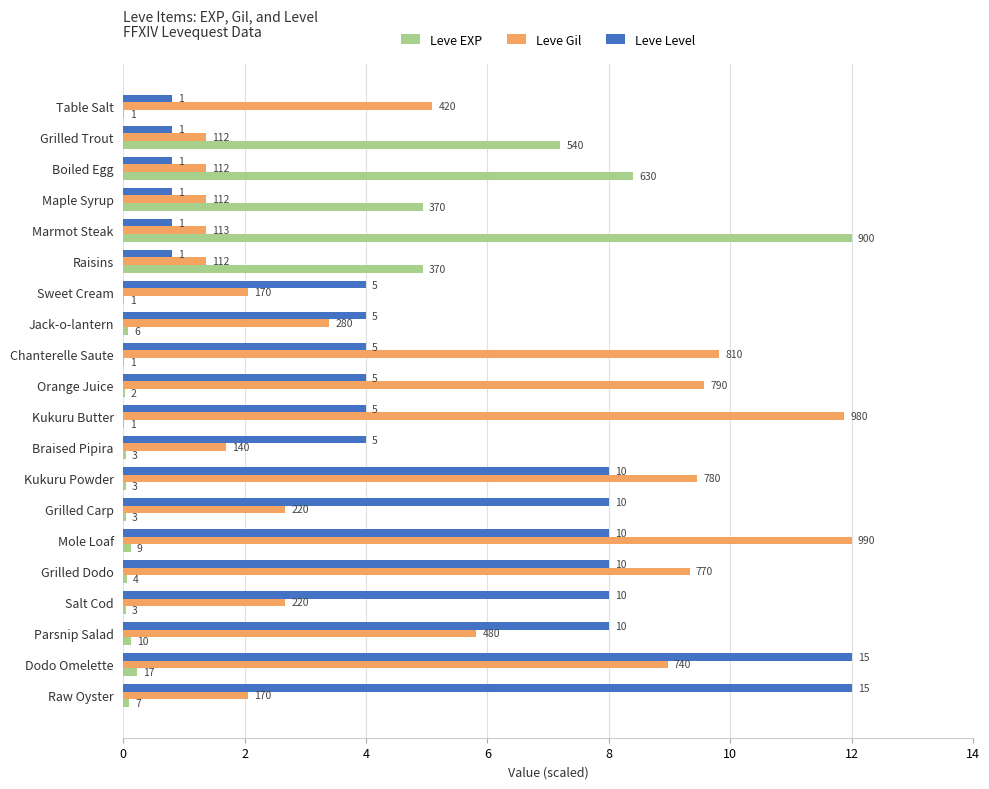

At how many categories does at least one series exceed 4?

17